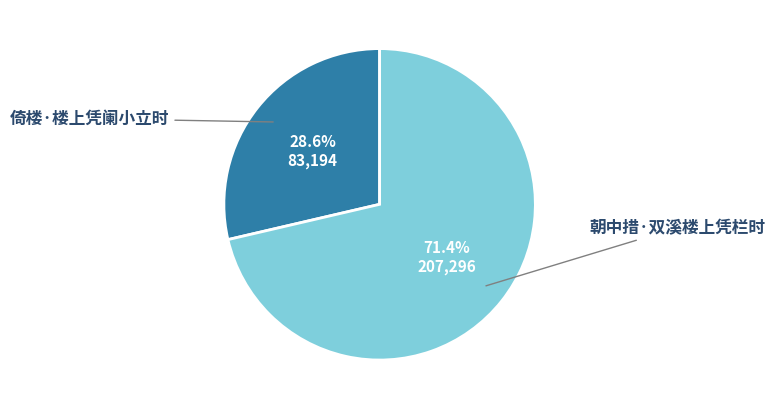

Count the number of slices in the pie.

2